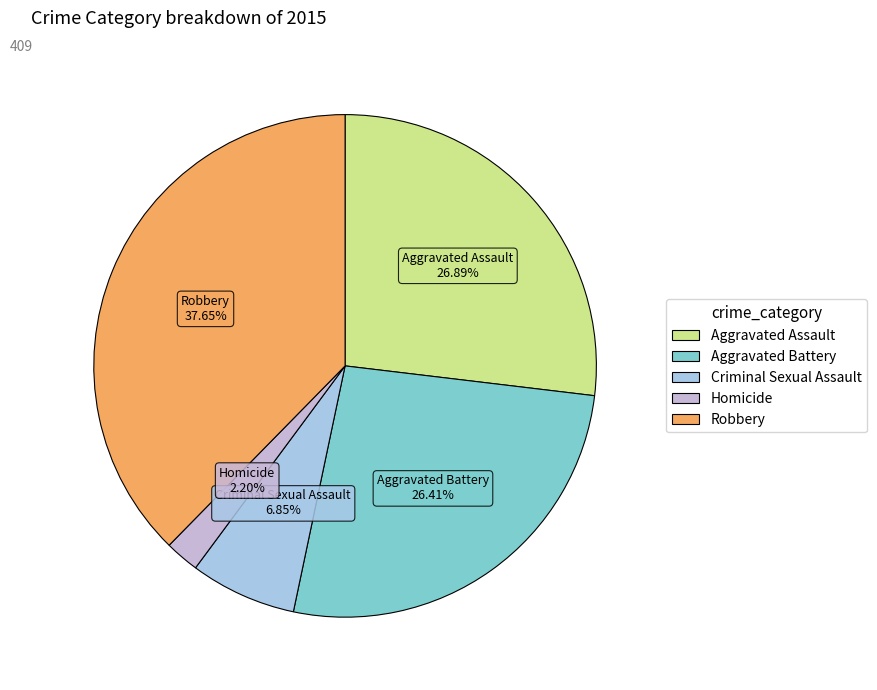

Which has a higher value, Robbery or Aggravated Assault?

Robbery